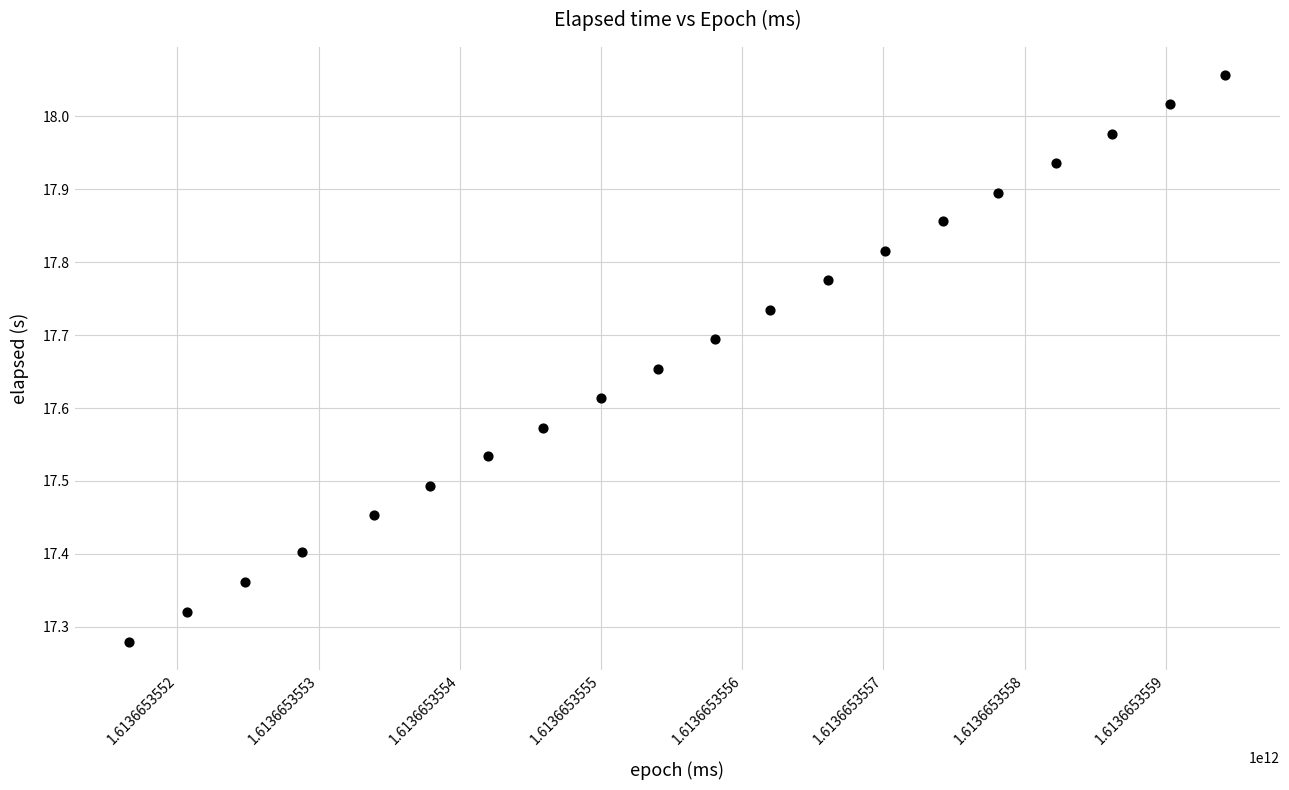

What is the range of X values (max minus min)?

776.0